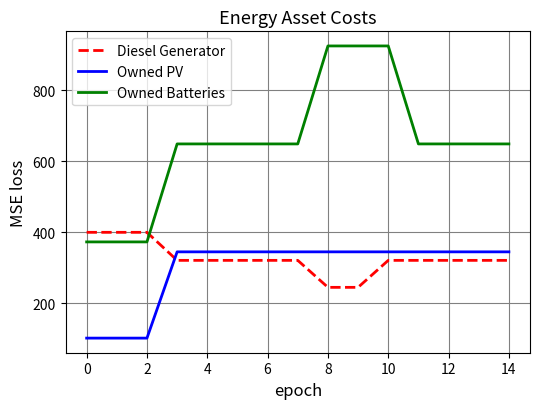

What is the maximum value for Owned Batteries?

925